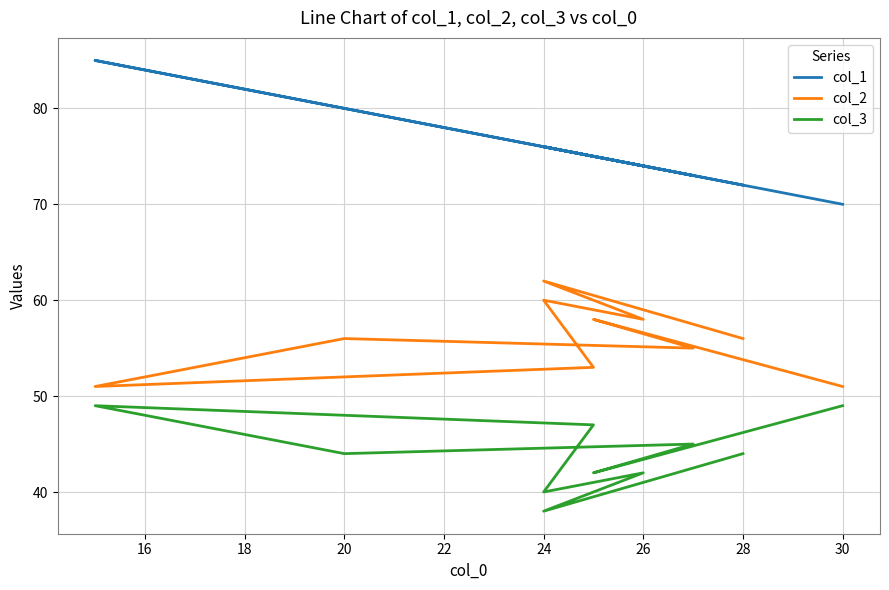

True or false: col_2 and col_1 cross at least once.

False